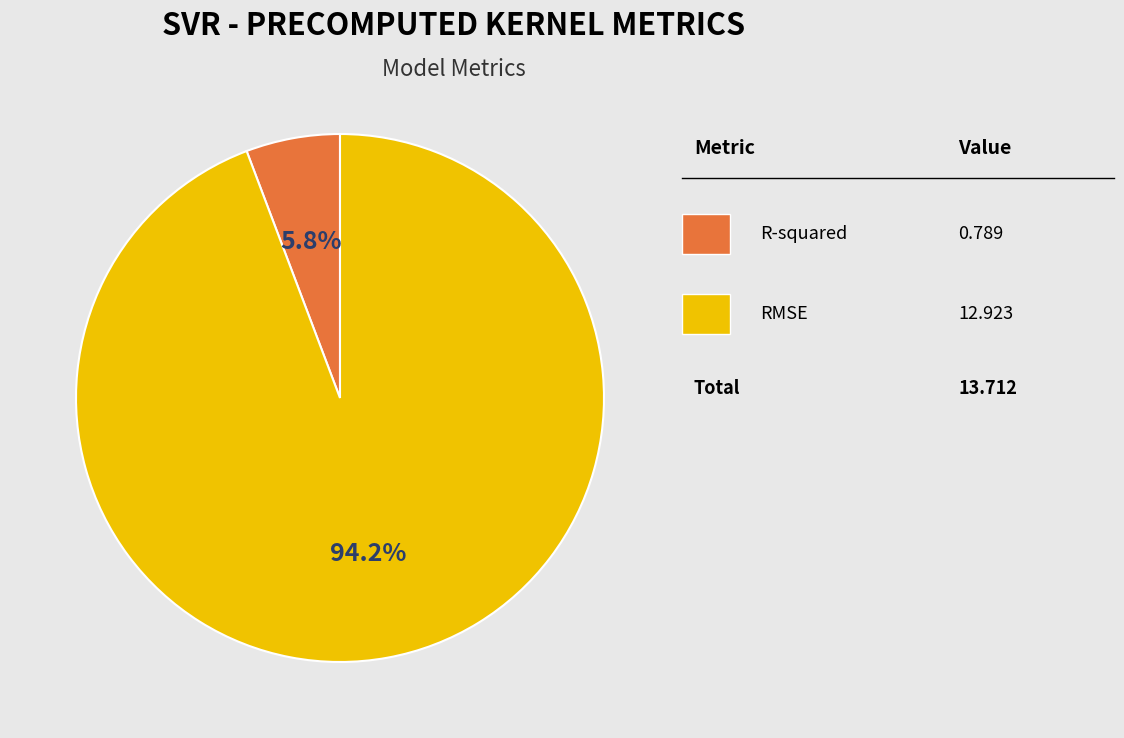

Is there any slice that represents more than half of the pie?

Yes